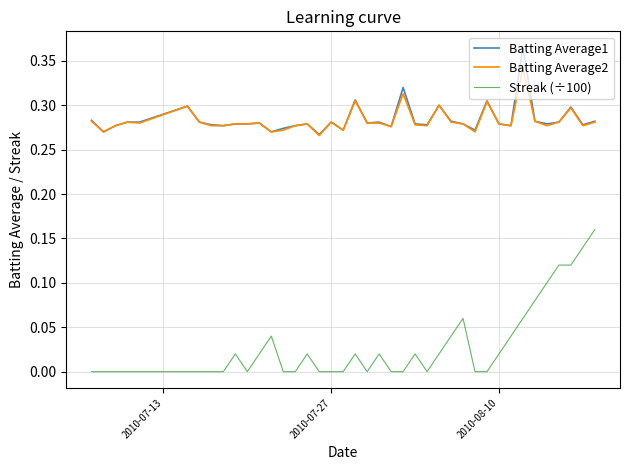

Which series has the largest range (max minus min)?

Streak (÷100)